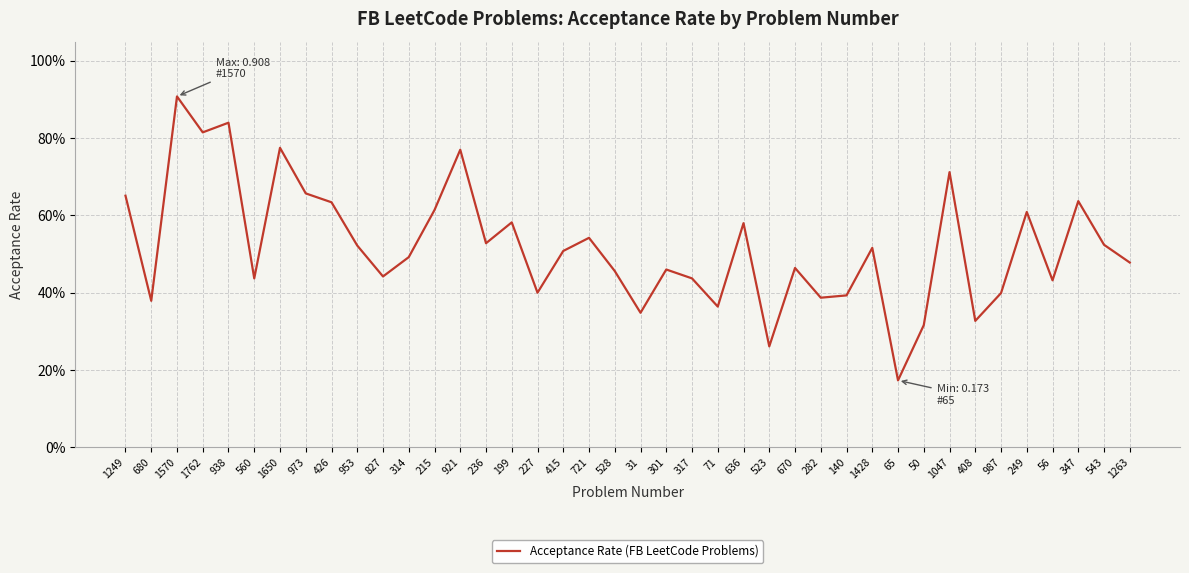

Which category has the highest value across all series?

1570